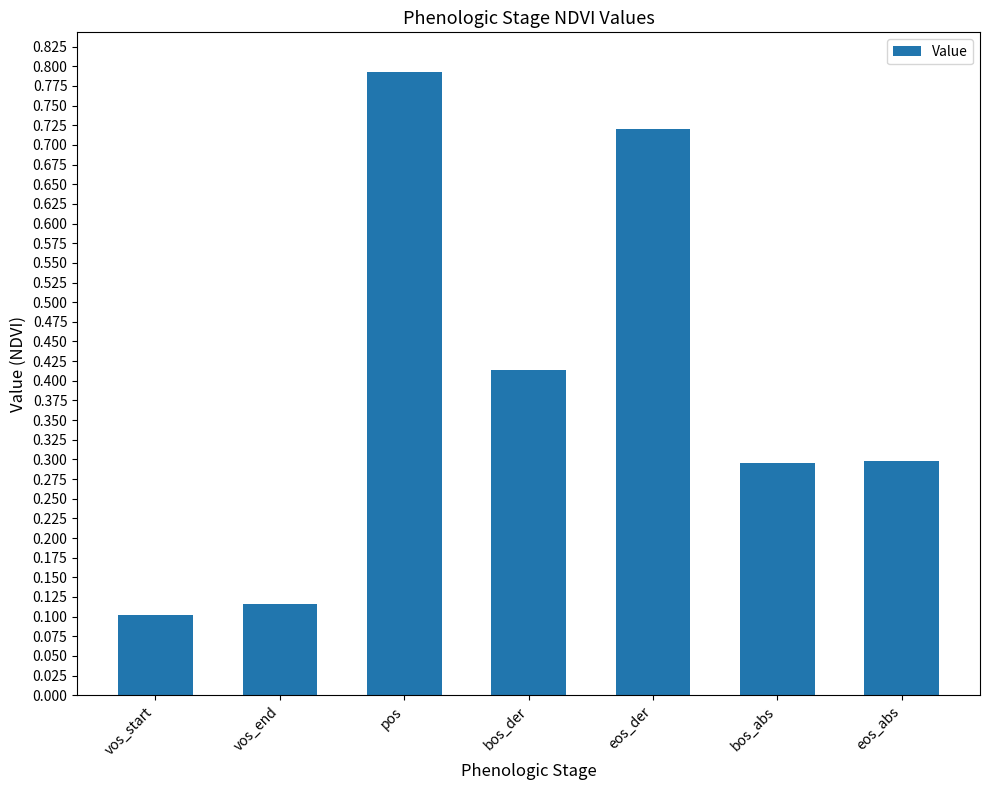

True or false: the data shows 0.2 at eos_abs.

False